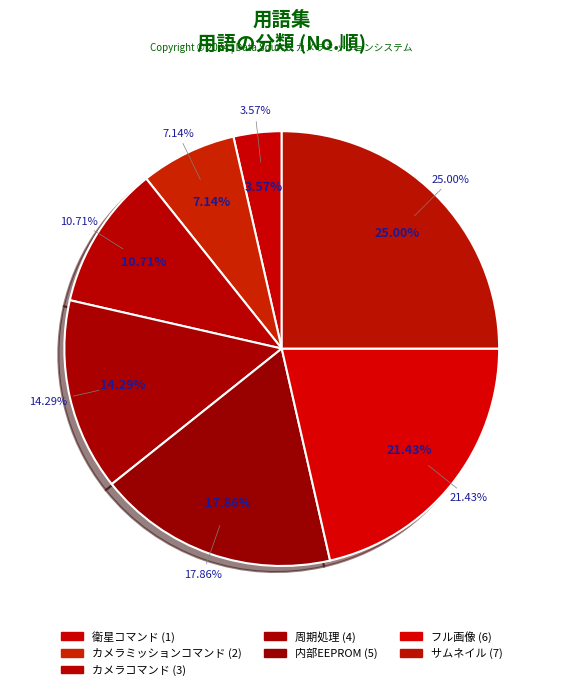

What is the change in value from 衛星コマンド to カメラコマンド?

+2